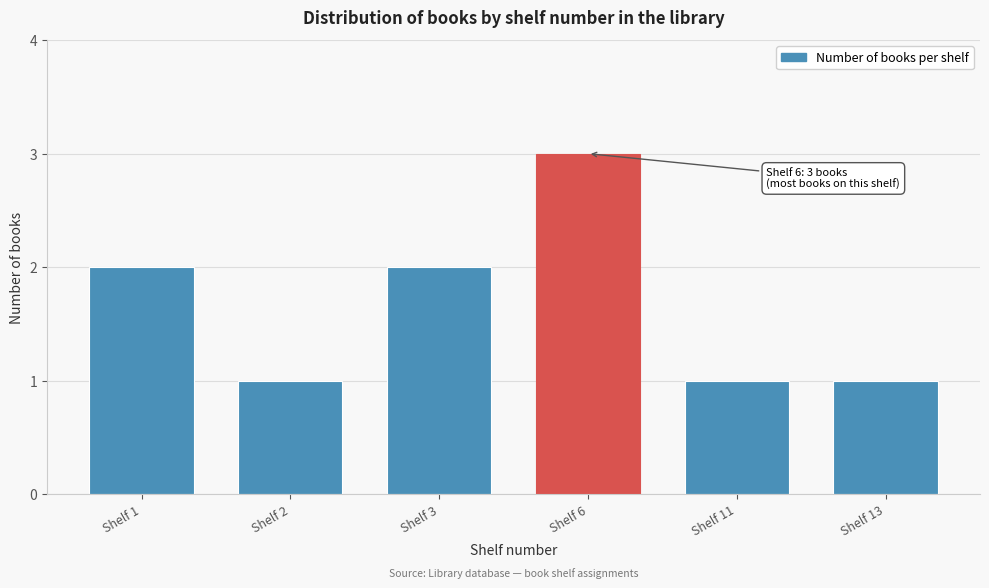

Reading left to right, extract all data points from this chart.

Shelf 1=2	Shelf 2=1	Shelf 3=2	Shelf 6=3	Shelf 11=1	Shelf 13=1